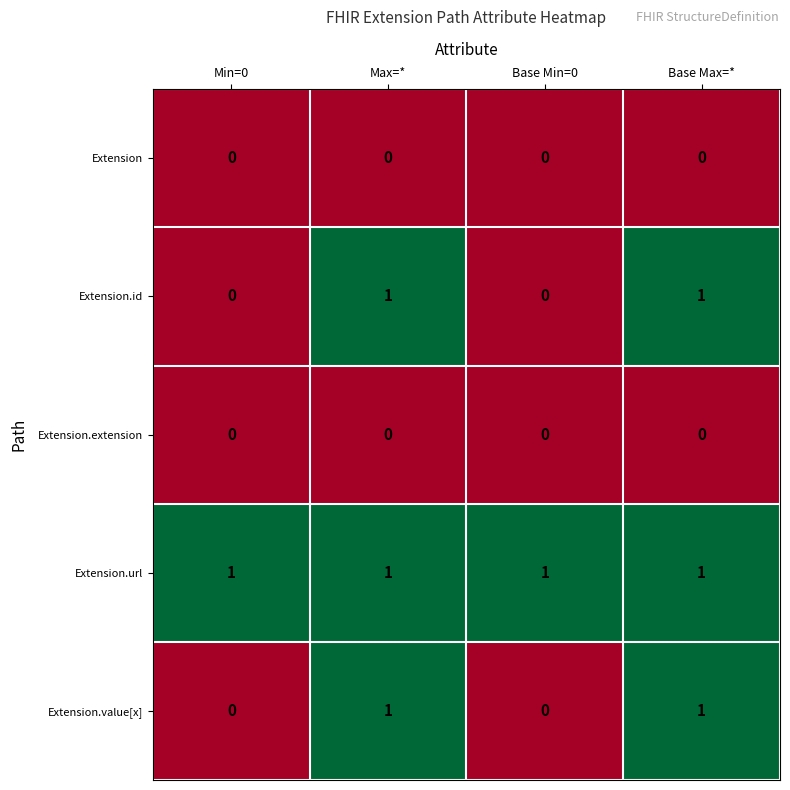

What is the total value across all series at Base Max=*?

3